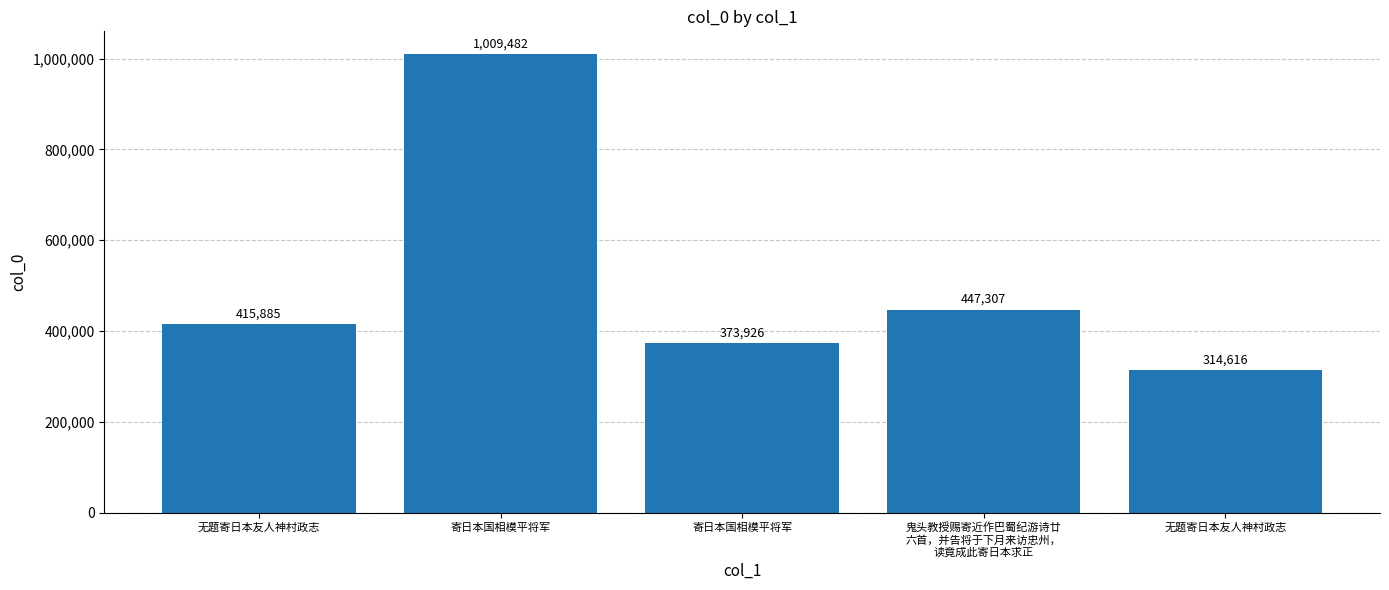

Rank the categories by value from highest to lowest.

寄日本国相模平将军, 鬼头教授赐寄近作巴蜀纪游诗廿
六首，并告将于下月来访忠州，
读竟成此寄日本求正, 无题寄日本友人神村政志, 寄日本国相模平将军, 无题寄日本友人神村政志